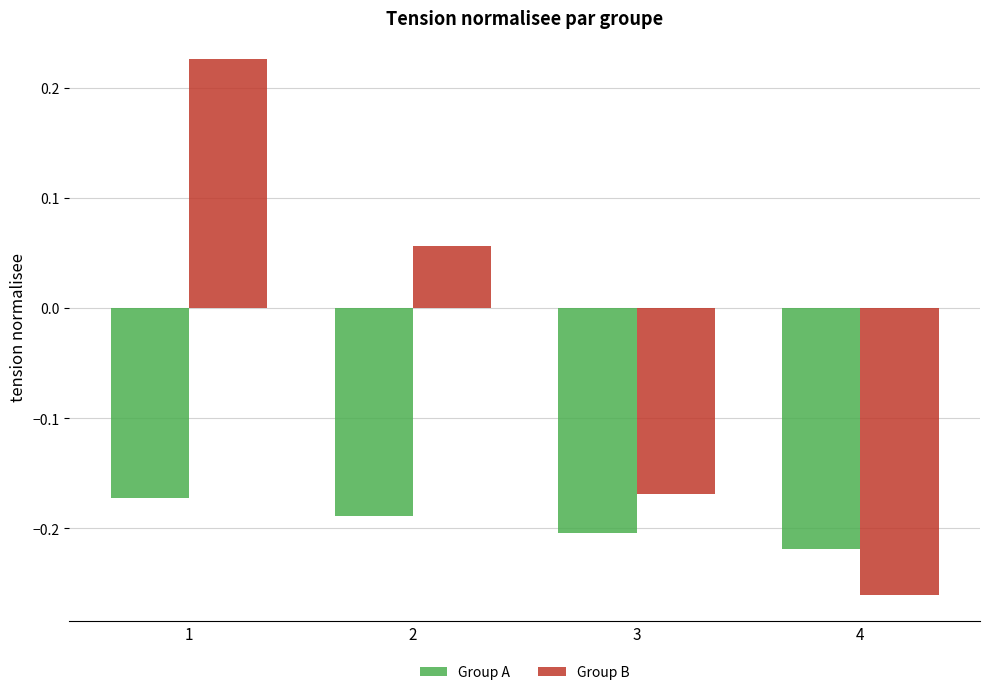

The Group B series shows 0.3 at 1. True or false?

False